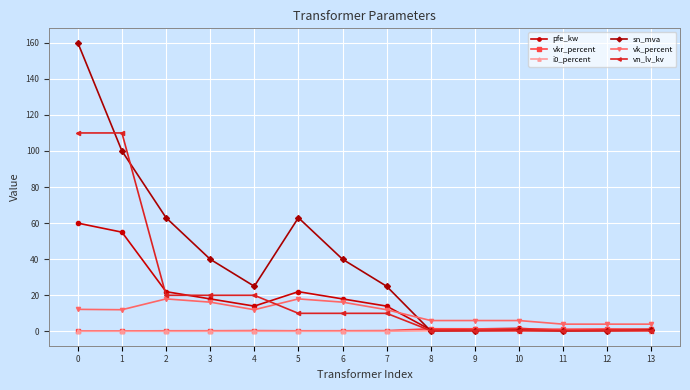

What is the maximum value for vk_percent?

18.0